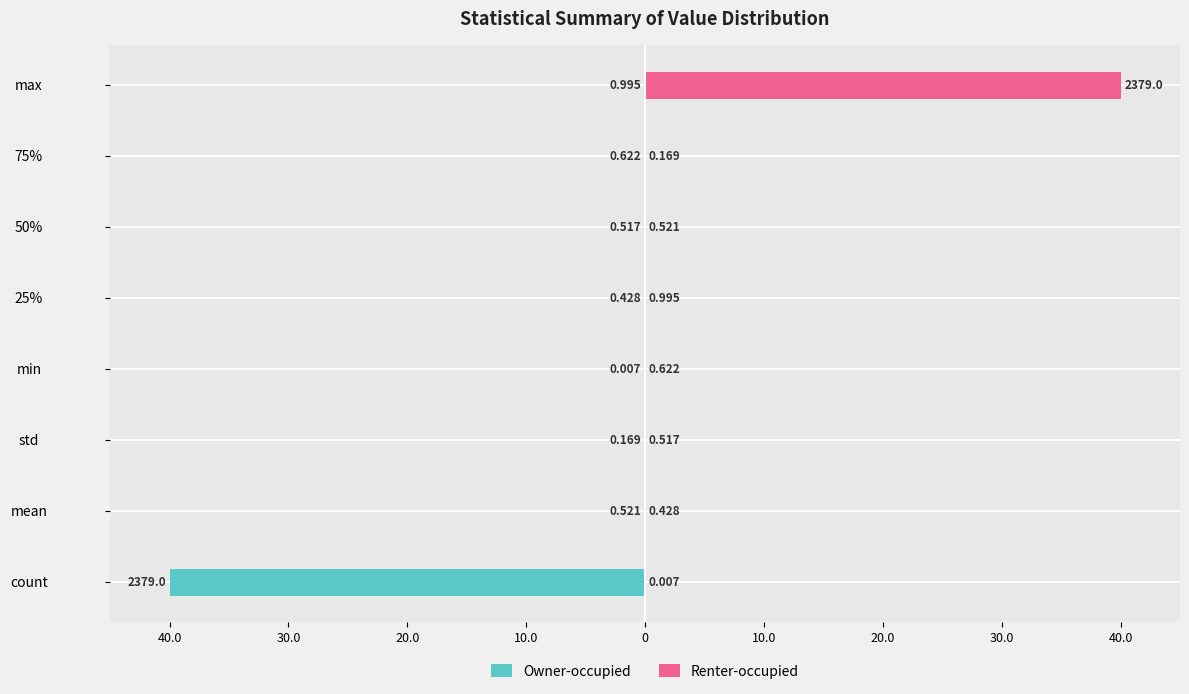

Reading left to right, extract all data points from this chart.

Owner-occupied: -40.0	-0.0	-0.0	-0.0	-0.0	-0.0	-0.0	-0.0
Renter-occupied: 0.0	0.0	0.0	0.0	0.0	0.0	0.0	40.0